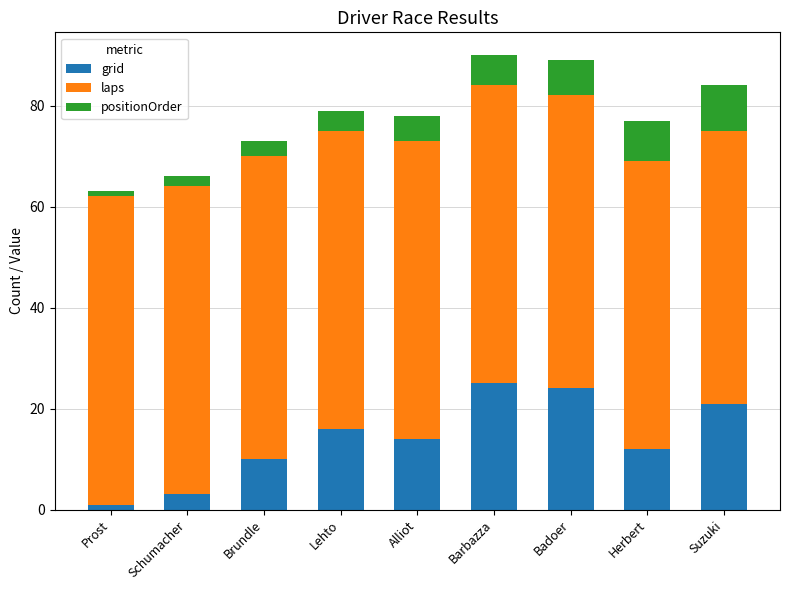

What is the highest value of the grid series?

25